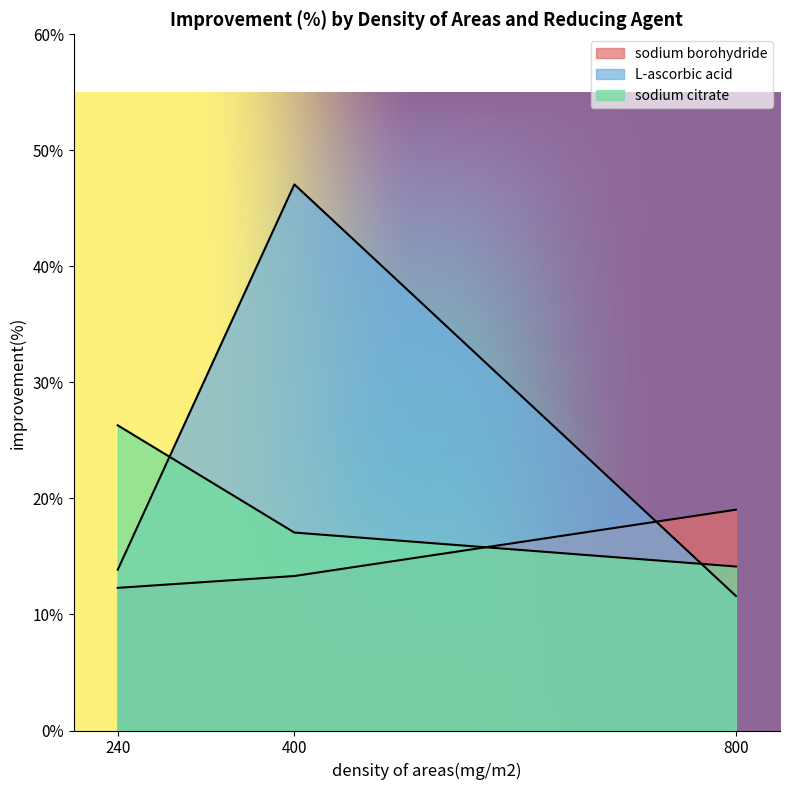

What is the highest value of the L-ascorbic acid series?

47.1